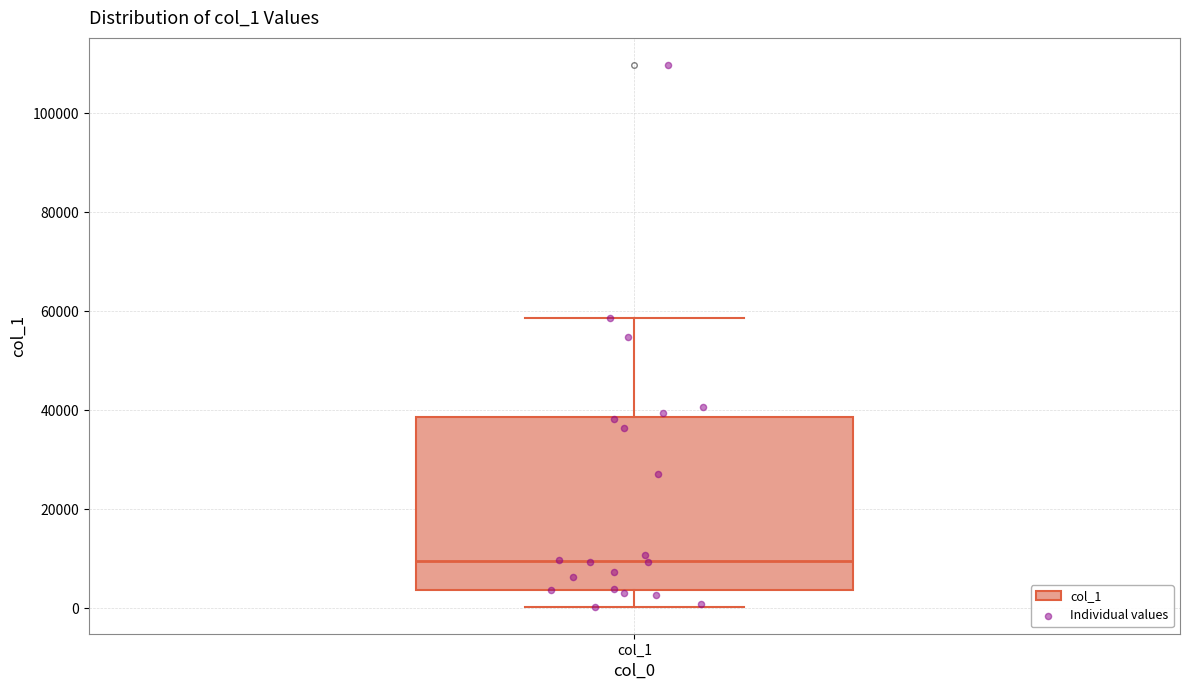

Read this box plot against the y-axis: the position of the median line, the range covered by the box, and the ends of both whiskers. The values are not printed on the chart, so give them approximately, as read against the axis.

median 10000, box 4000 to 38000, whiskers 0 to 58000